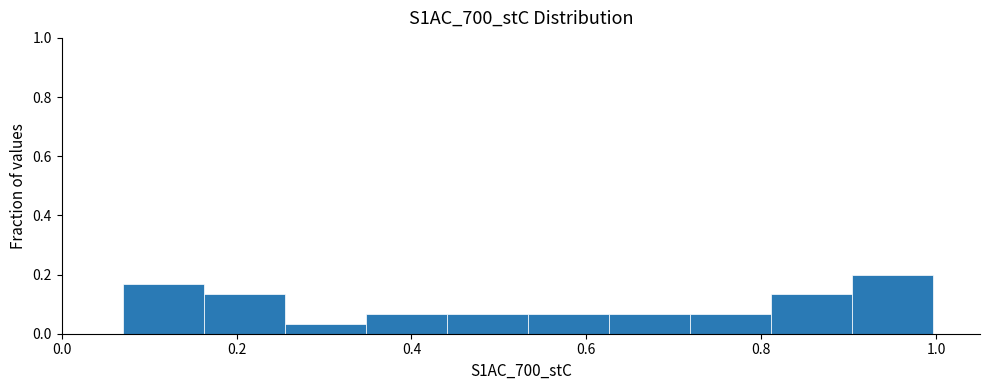

Over which range of the x-axis is the bar tallest?

0.90 to 1.00